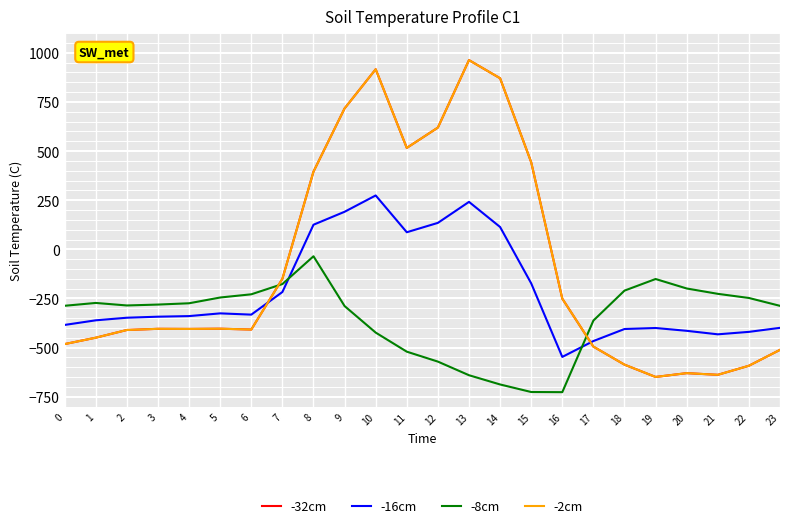

What is the difference between the highest and lowest values at 15?

1168.9